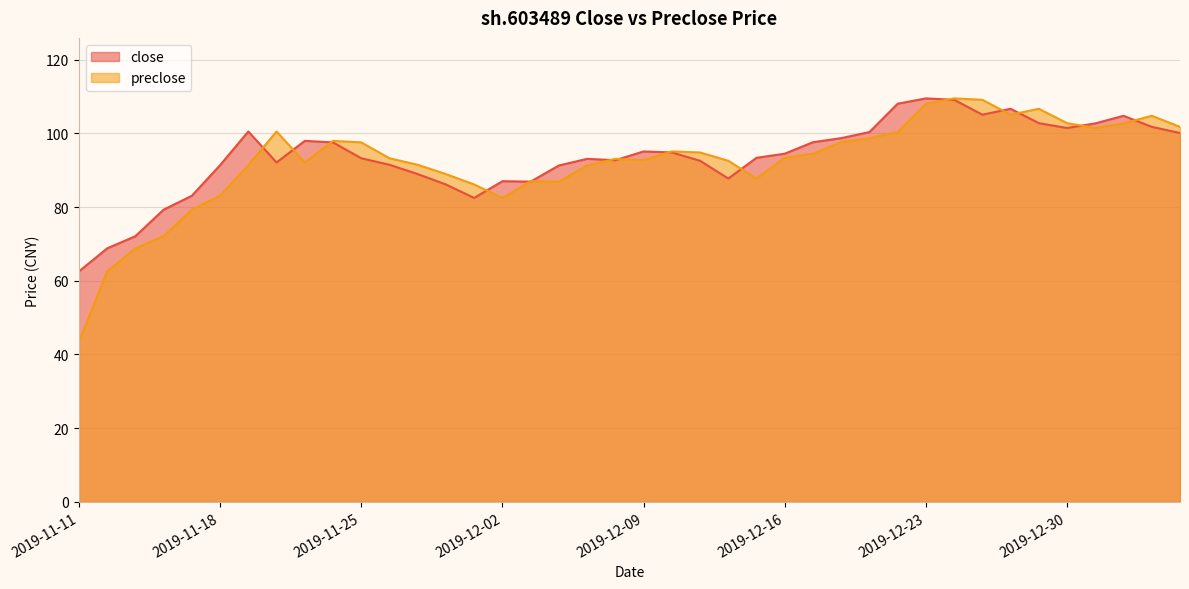

Read the preclose value at 2019-11-13.

68.8